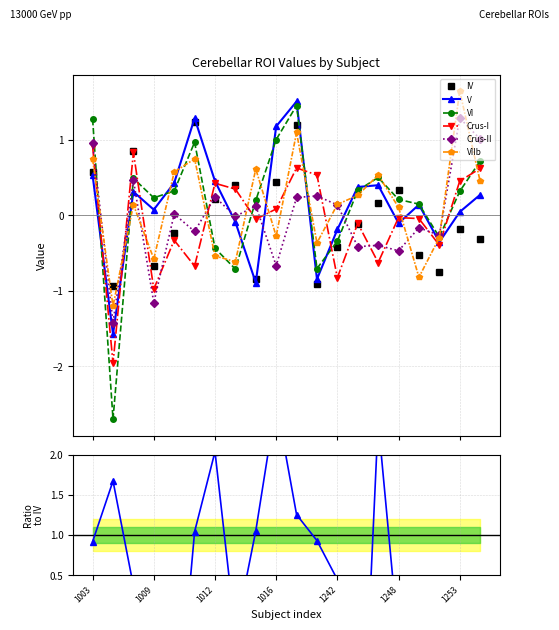

What is the value of the VI point at the 20th from the left?

0.7